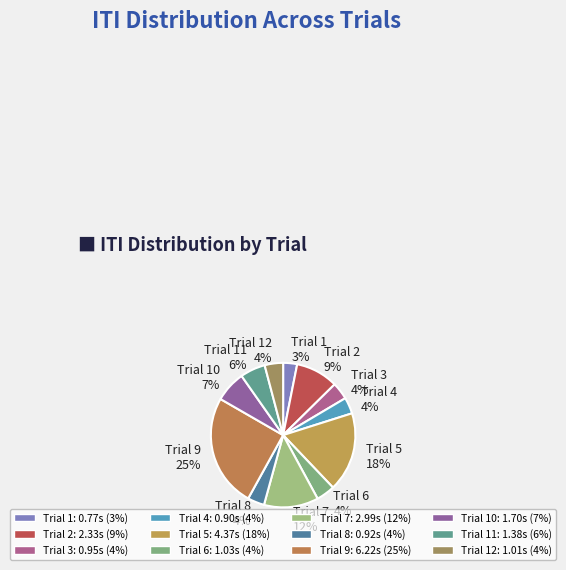

True or false: Trial 8 accounts for 16% of the total.

False